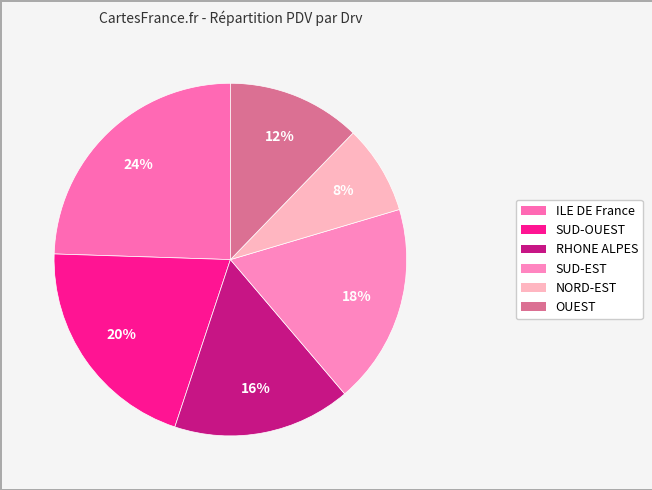

How many segments does this pie chart have?

6